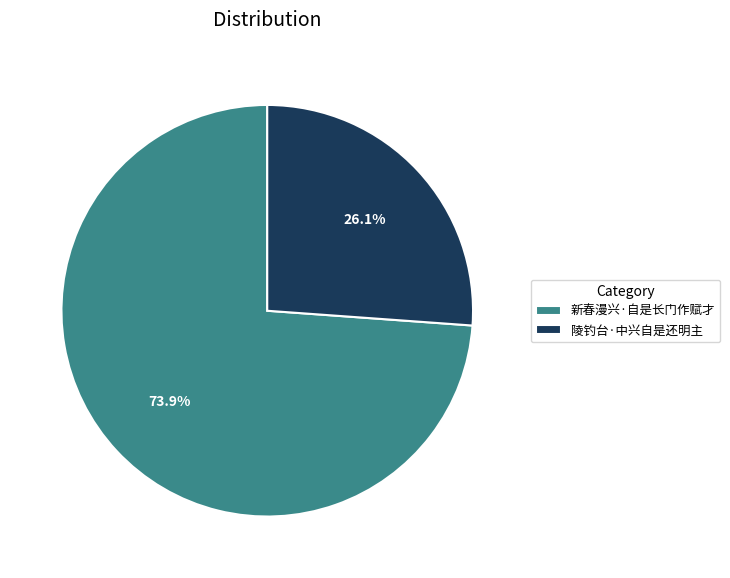

Is it true that 陵钓台·中兴自是还明主 is 32% of the pie?

False